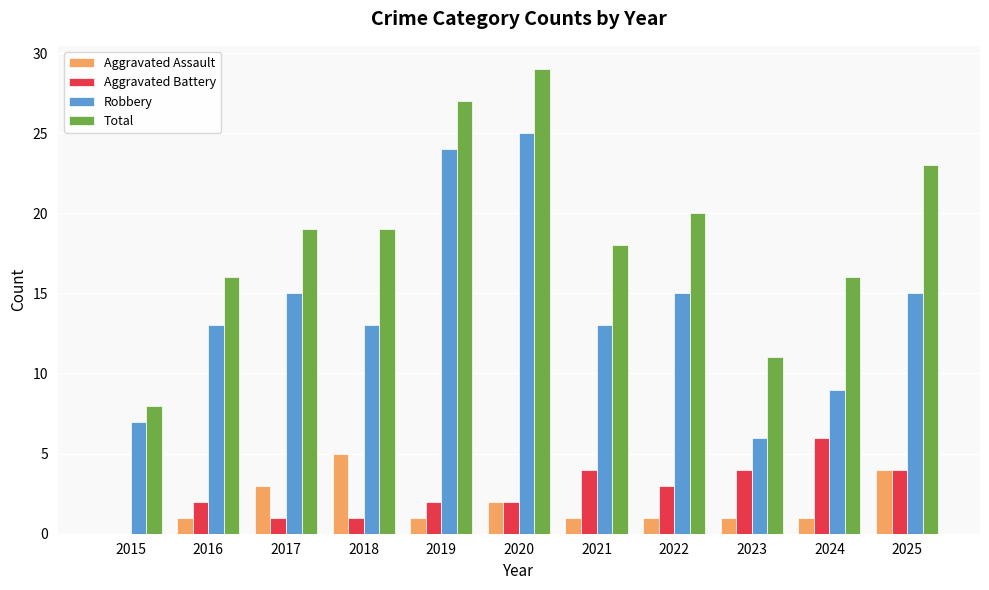

Between 2021 and 2024, which series saw the biggest shift?

Robbery